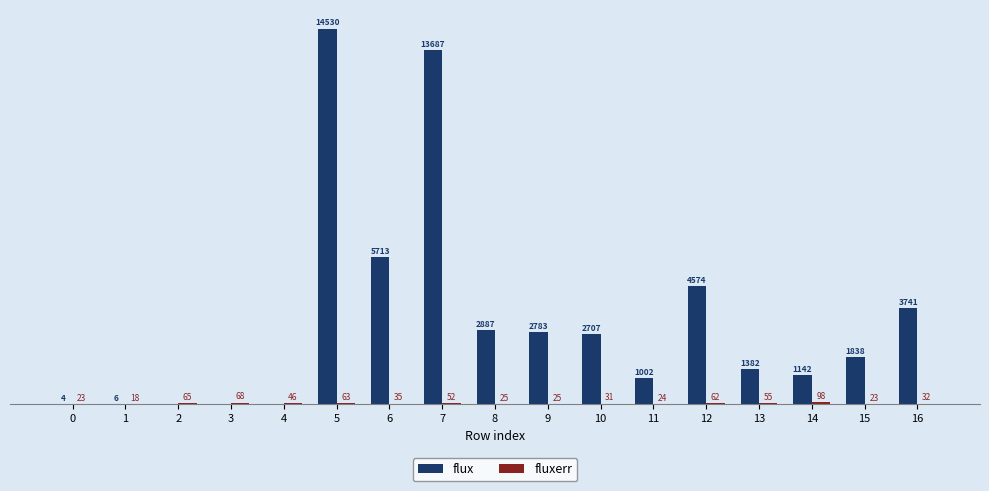

Which series has the largest total across all categories?

flux